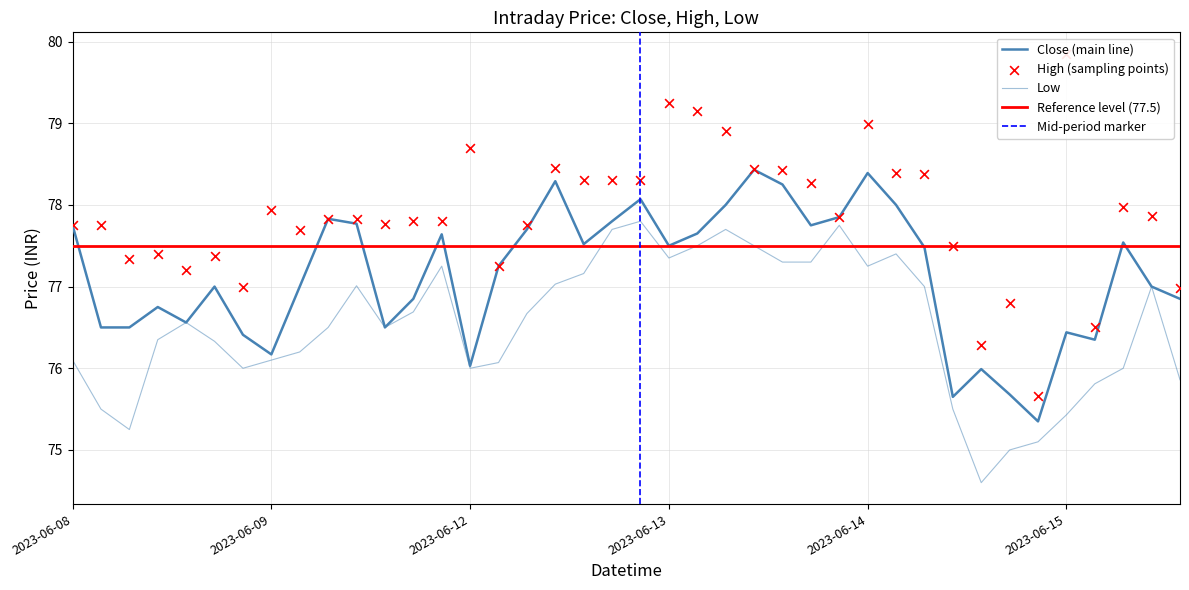

What are all the series names shown in the legend?

Close, High, Low